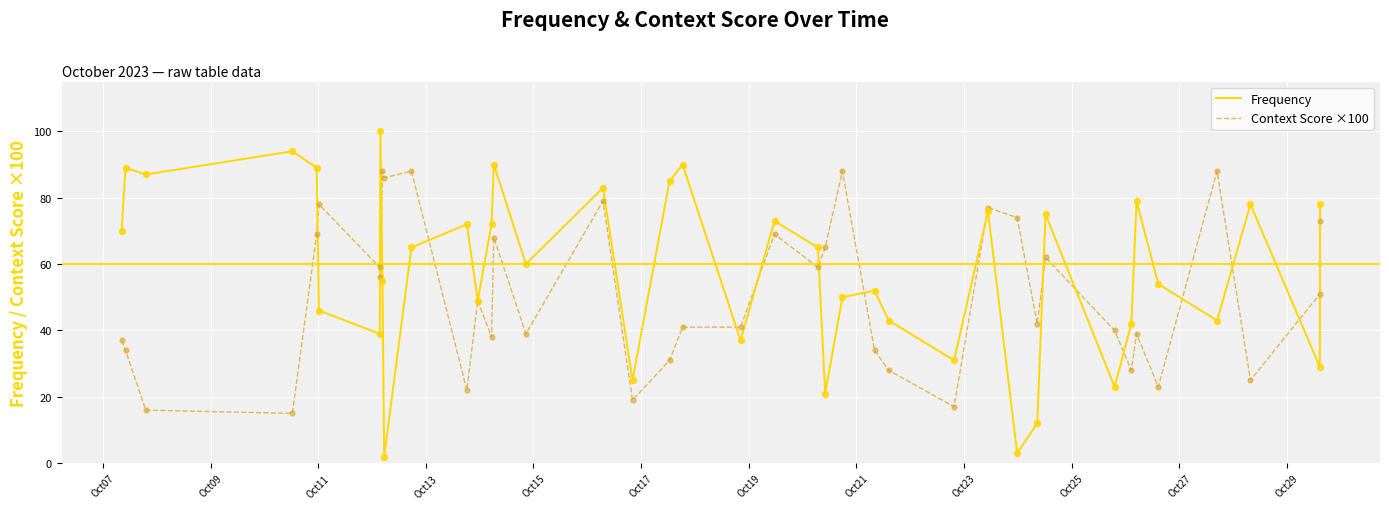

Which series has the largest total across all categories?

Frequency